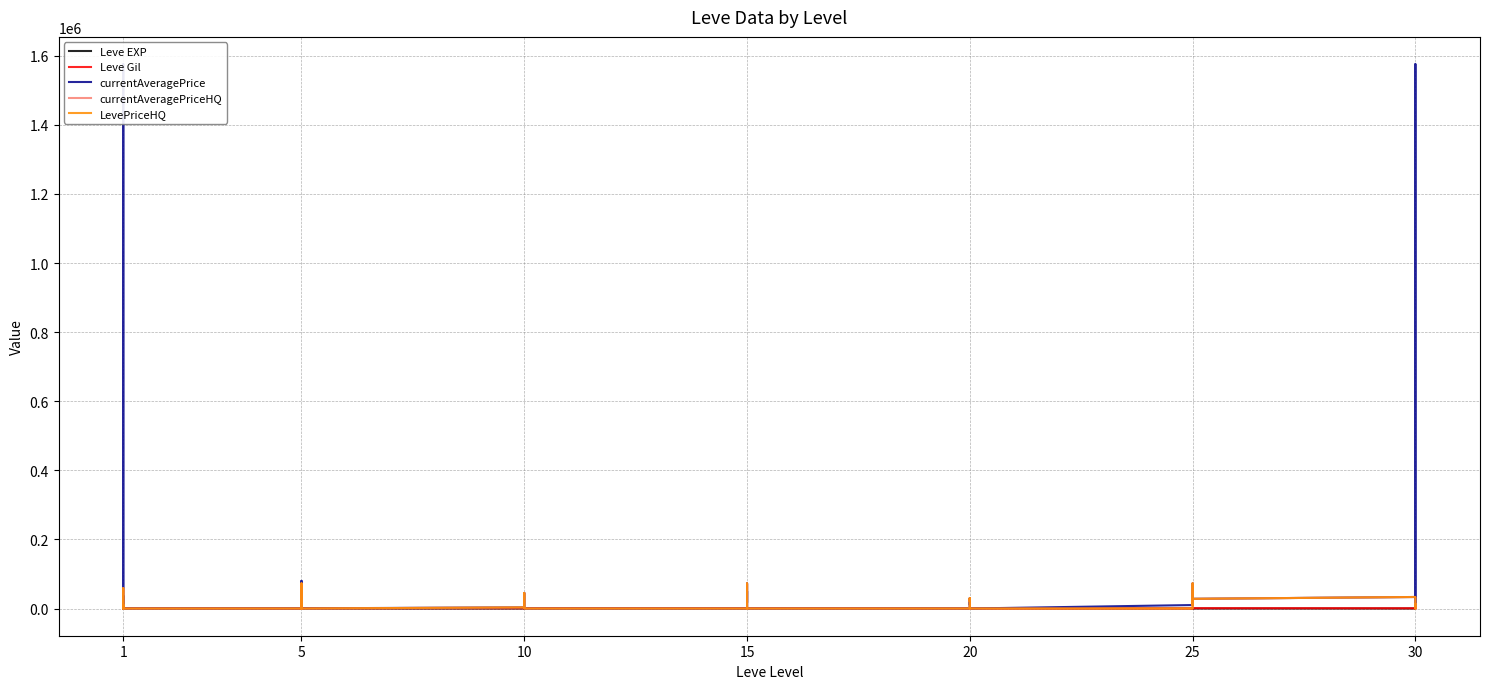

Between 10 and 19, which series saw the biggest shift?

currentAveragePrice